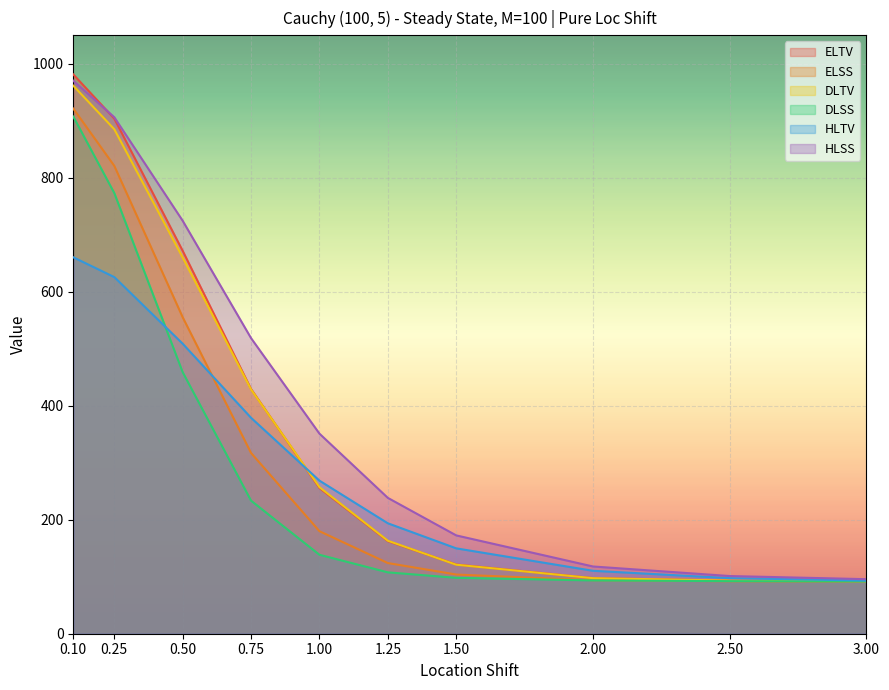

True or false: HLTV has more than 0 points higher than both neighbors.

False